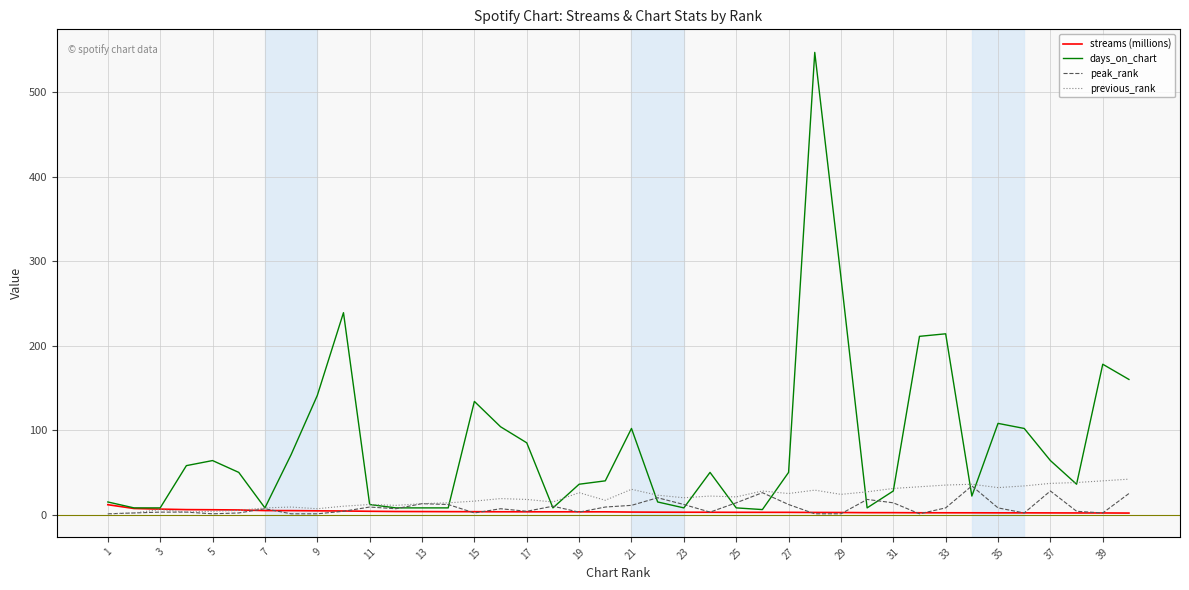

Which series has the widest spread of values?

days_on_chart